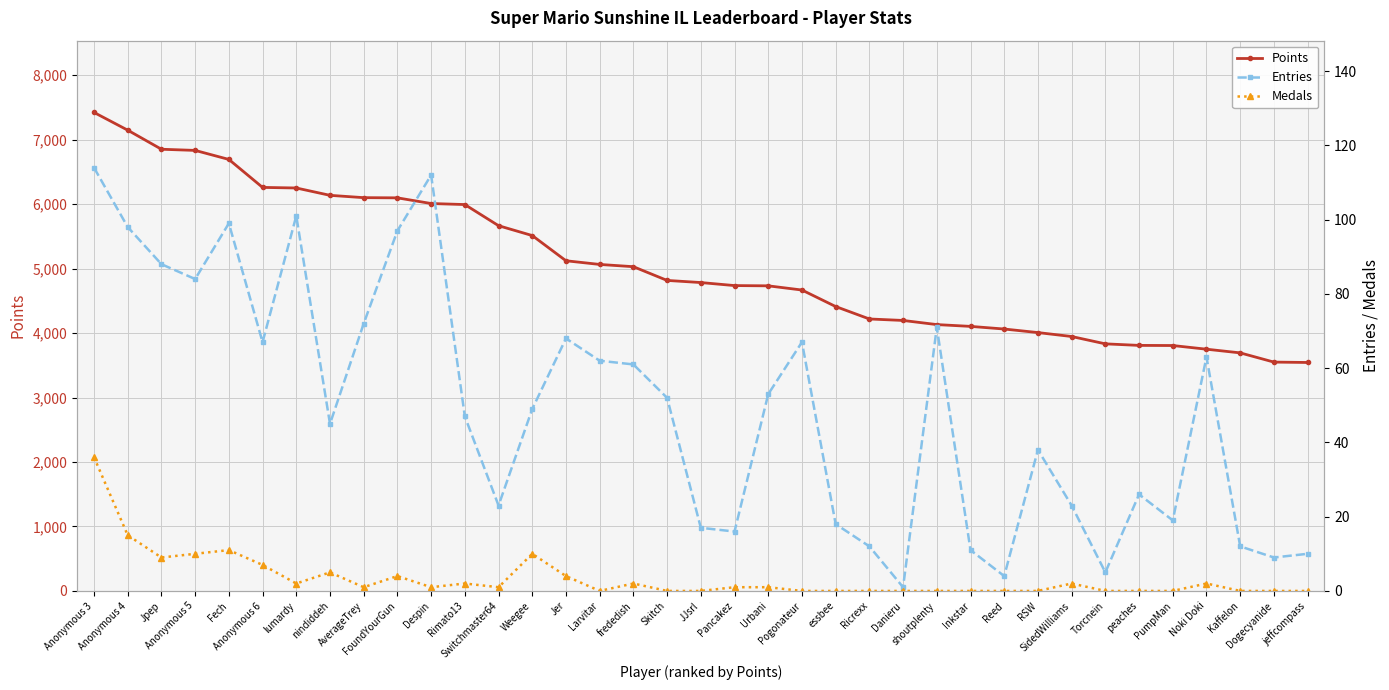

Which category has the lowest value across all series?

Larvitar